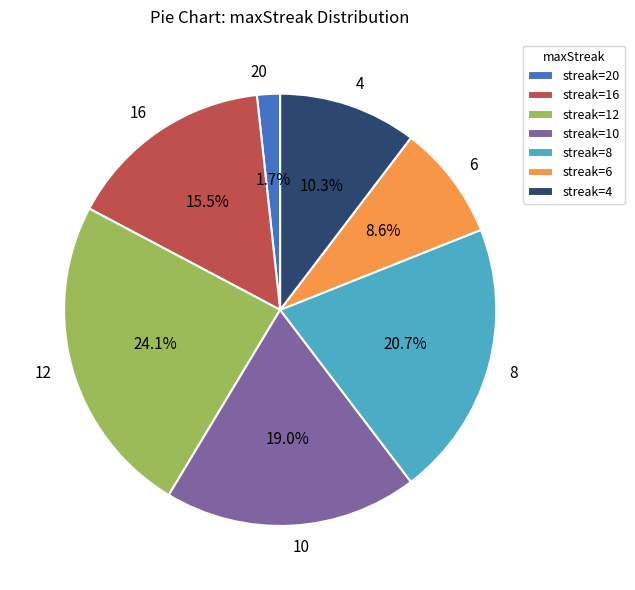

Which slice is the smallest?

20